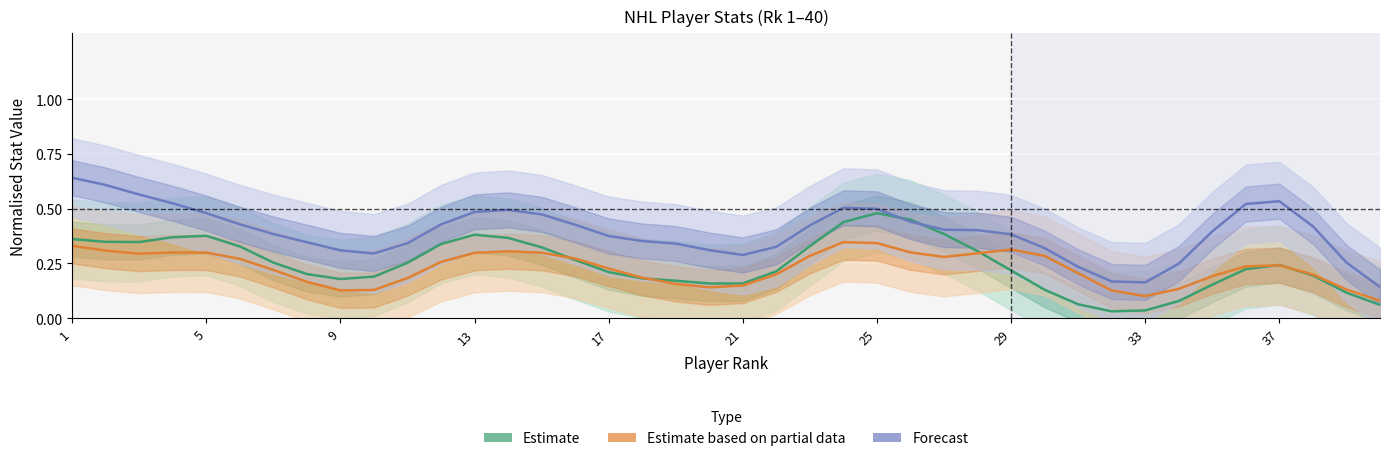

What is the difference between the highest and lowest values at 35?

0.3